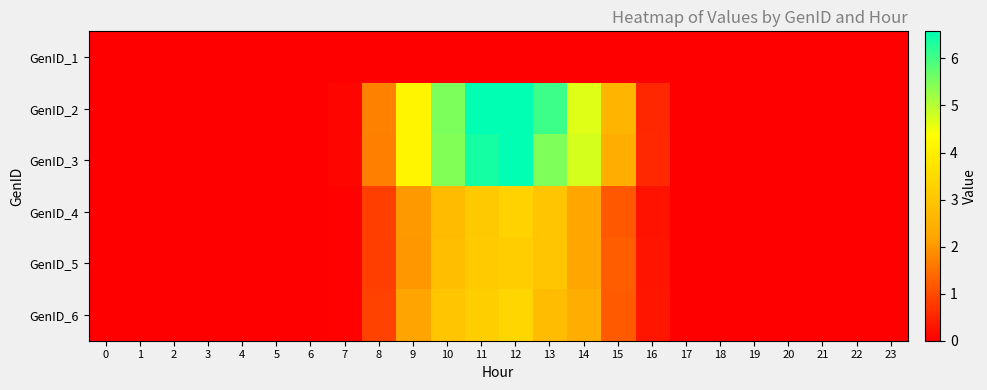

What is the greatest value displayed?

6.6